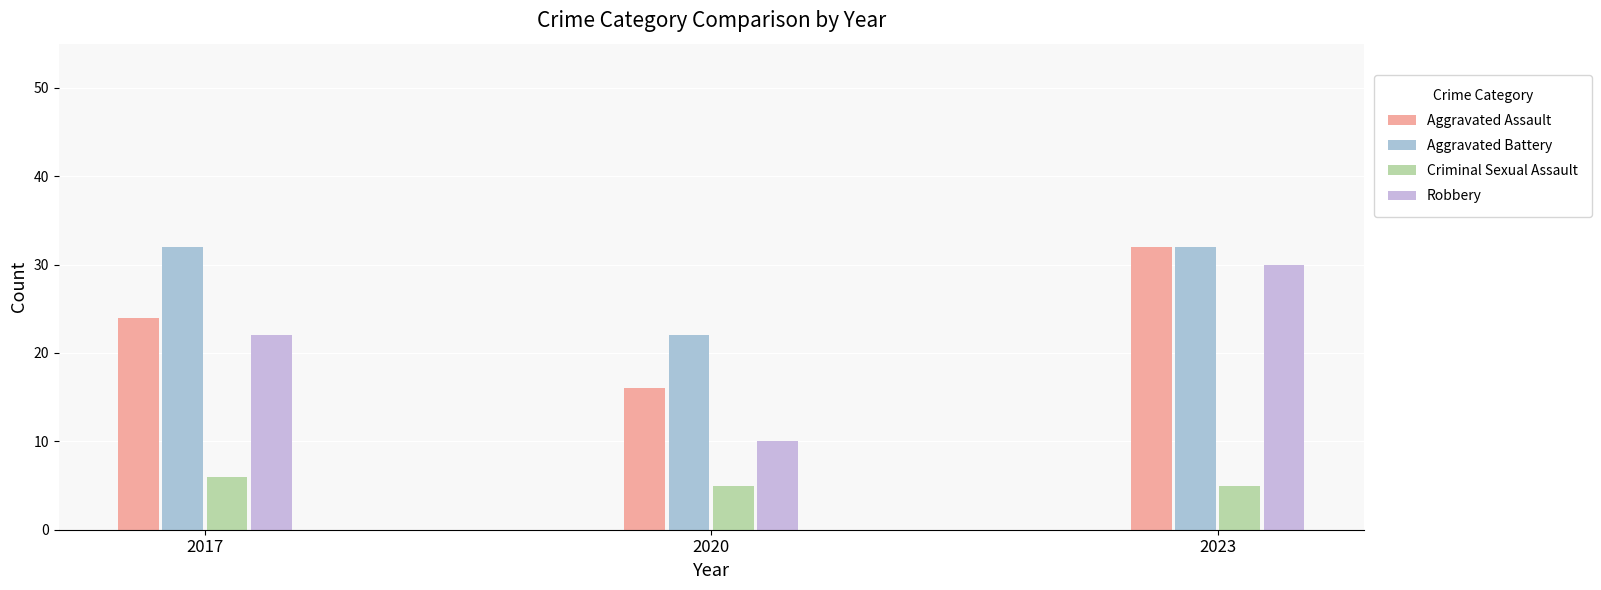

What is the difference between the Aggravated Battery values at 2020 and 2017?

10